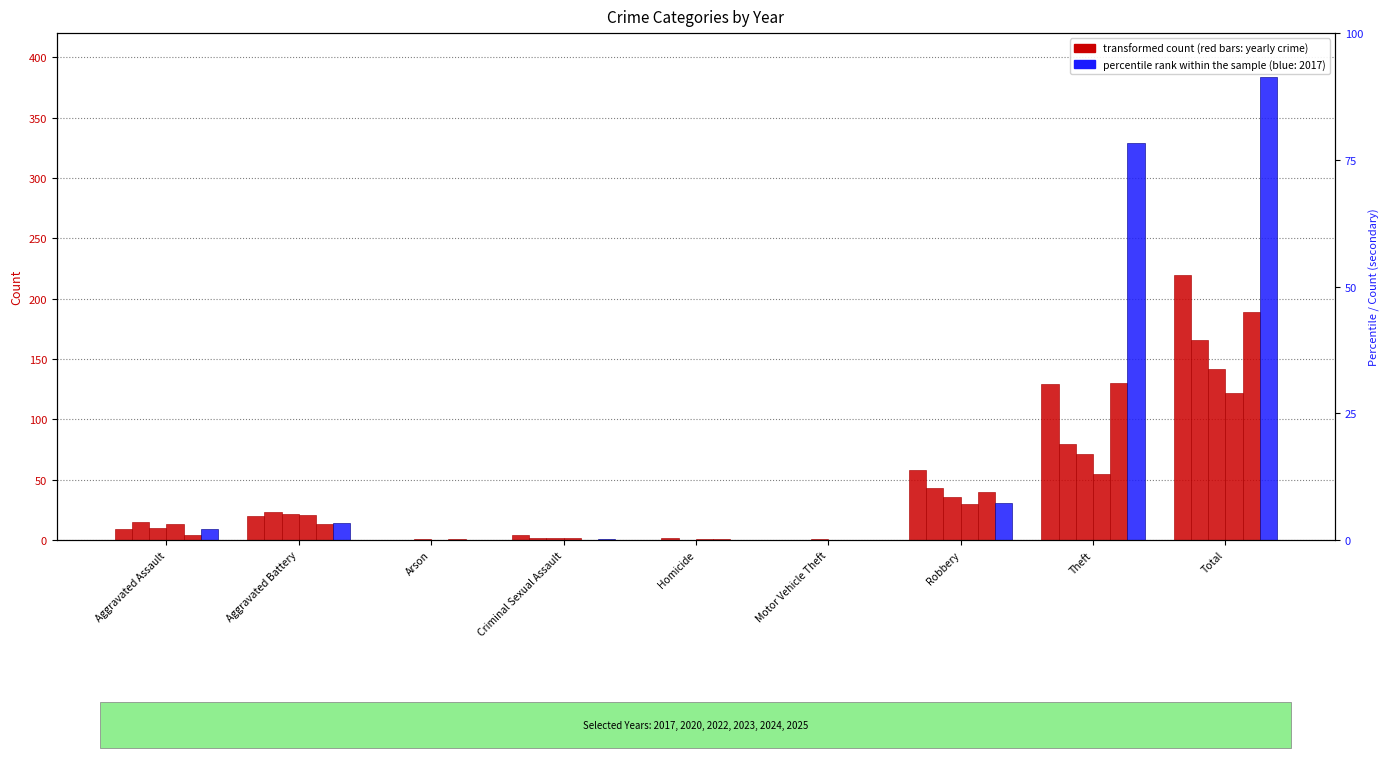

How many values in the 2025 series are below 13?

4